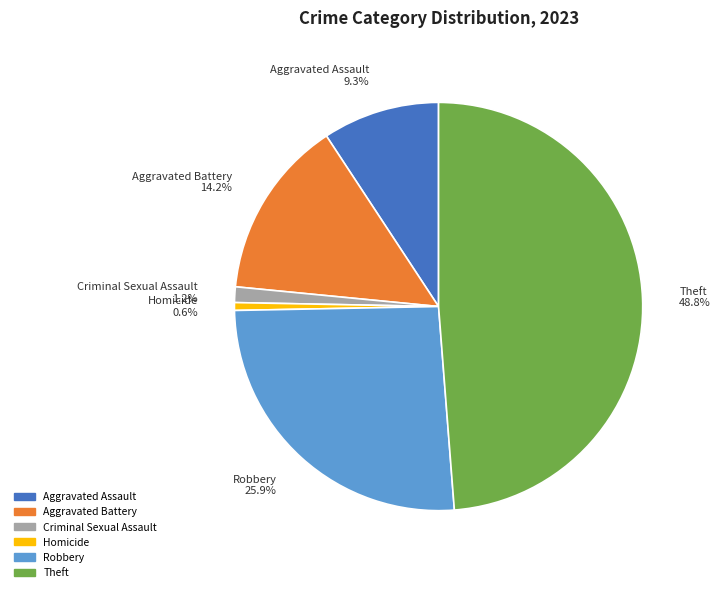

Rank the categories by value from lowest to highest.

Homicide, Criminal Sexual Assault, Aggravated Assault, Aggravated Battery, Robbery, Theft